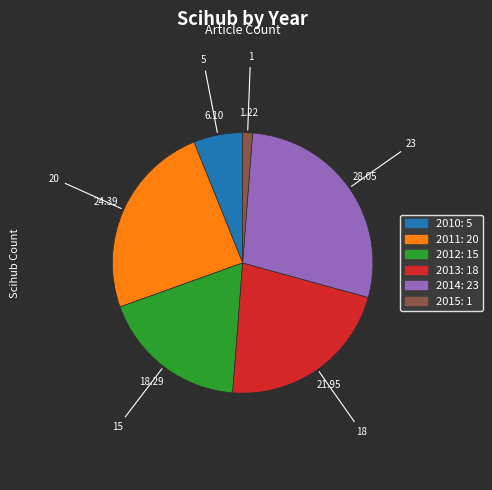

Does any single category account for the majority?

No